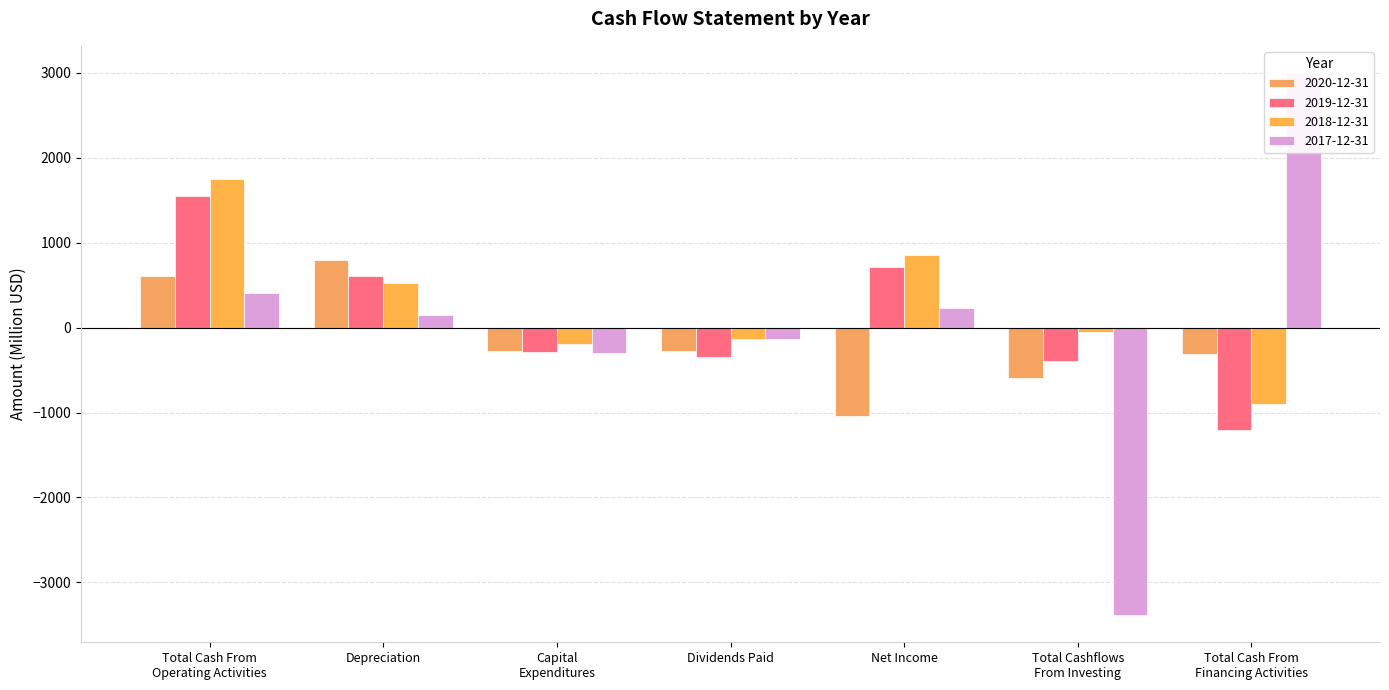

Which has a higher value, Total Cashflows
From Investing or Capital
Expenditures?

Capital
Expenditures